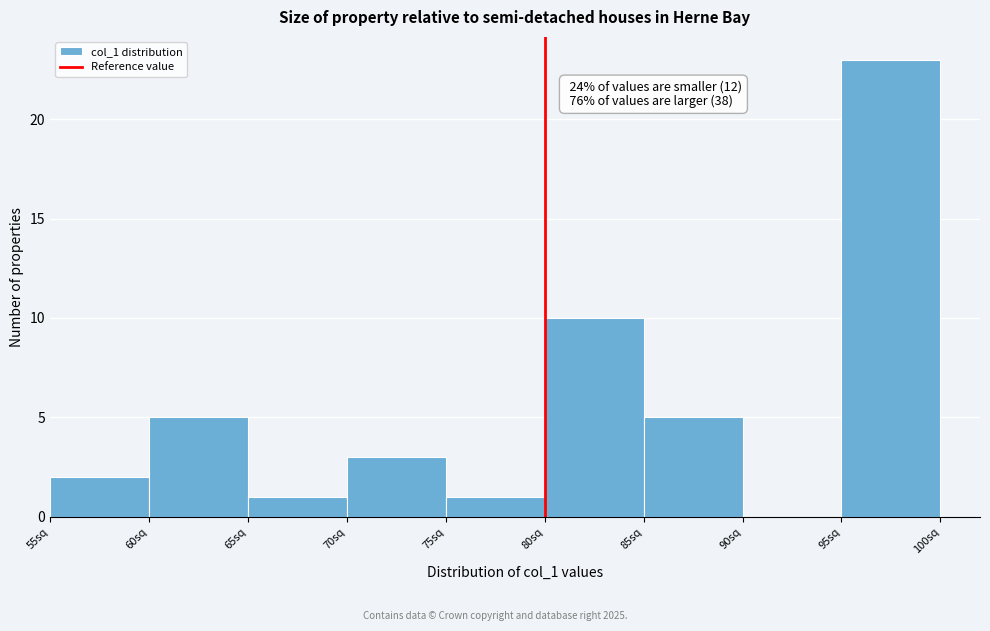

Over which range of the x-axis is the bar tallest?

95 to 100